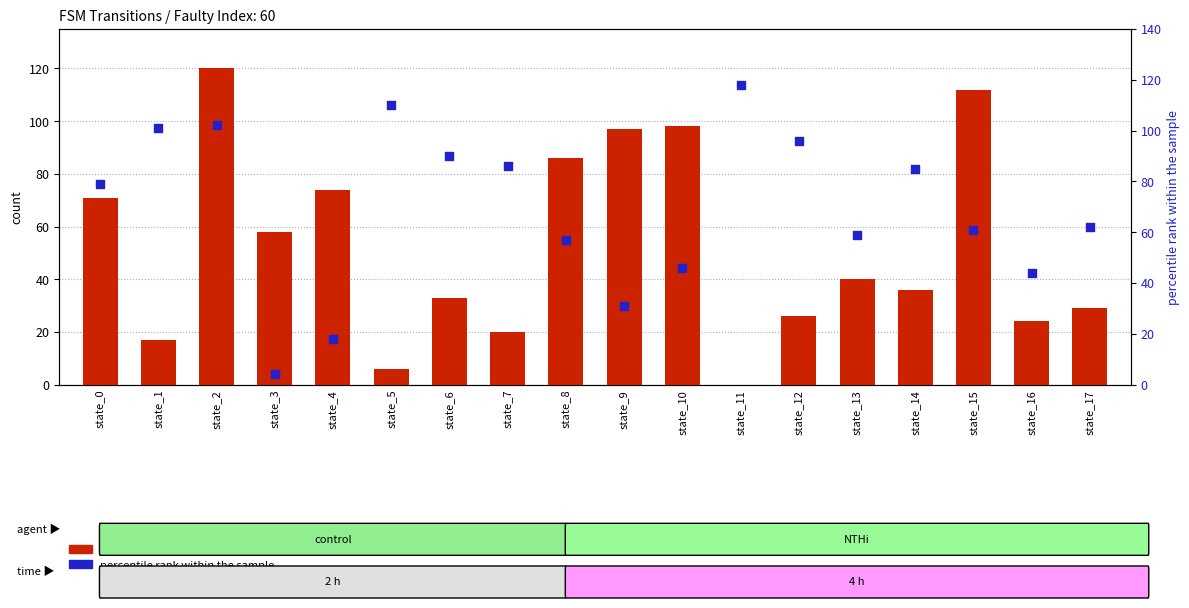

Which series has the largest total across all categories?

percentile rank within the sample